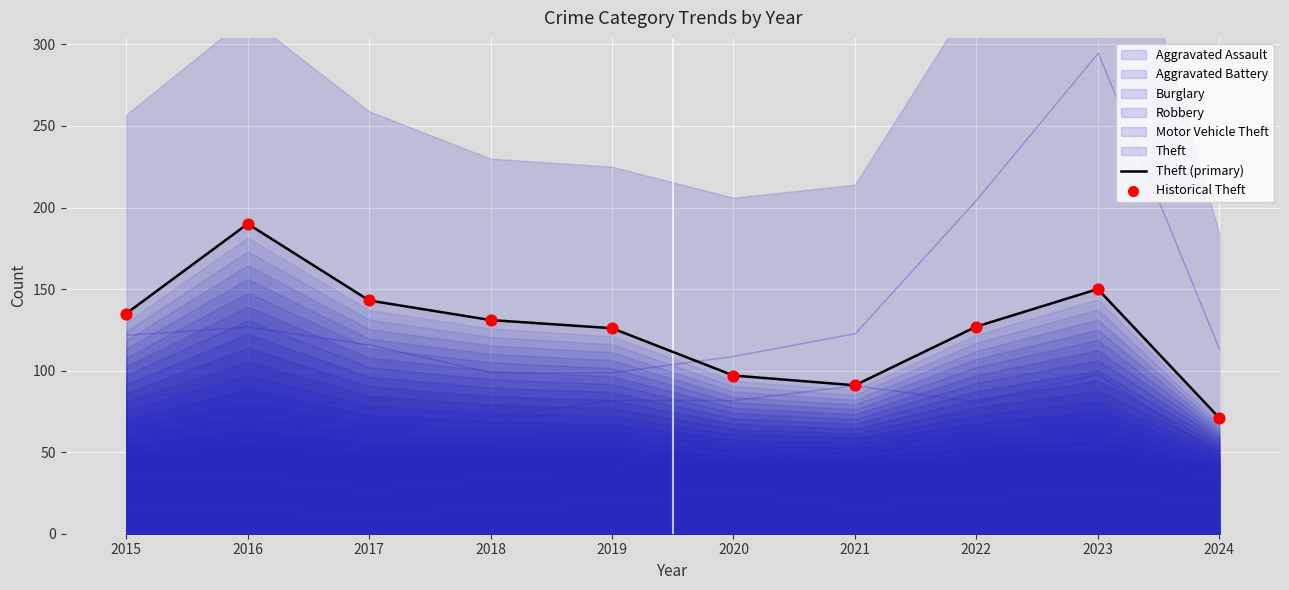

What is the total value across all series at 2021?

182